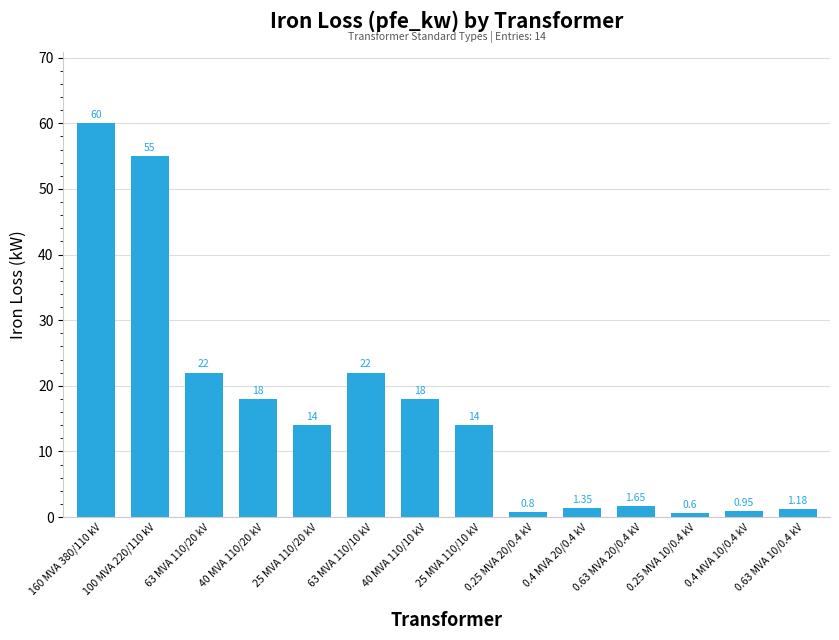

How many series are shown in this chart?

1